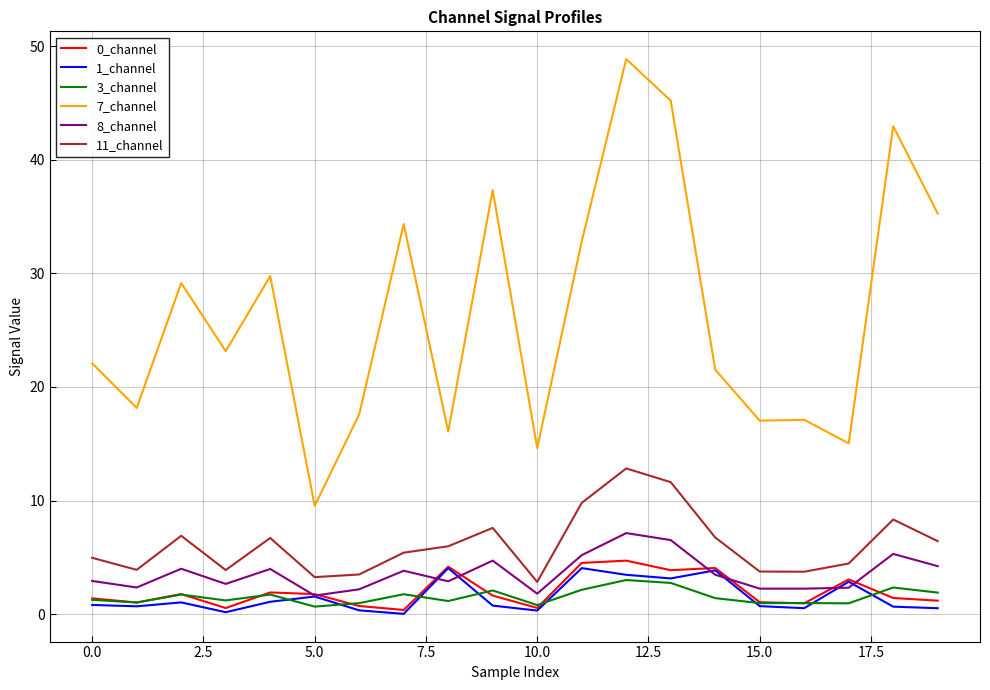

What is the lowest value of the 8_channel series?

1.6